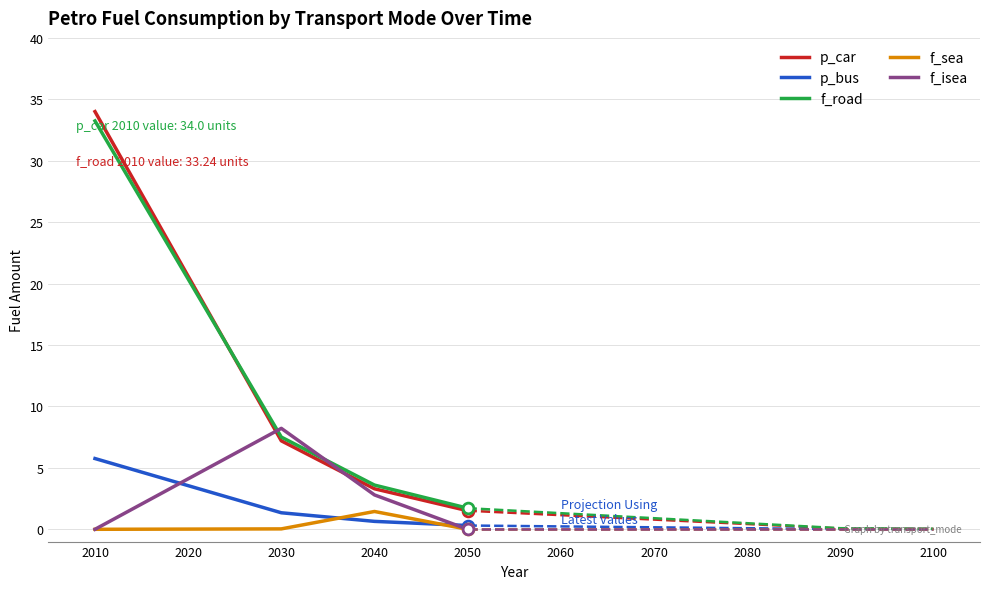

Which series has the largest total across all categories?

f_road